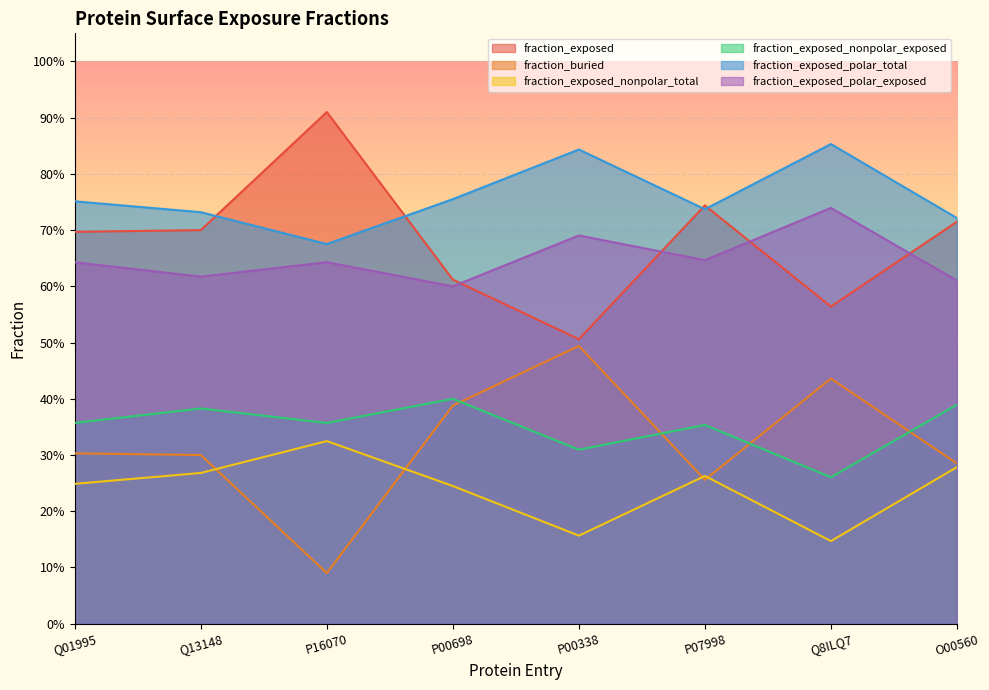

Does the chart display data point markers on the line(s)?

No